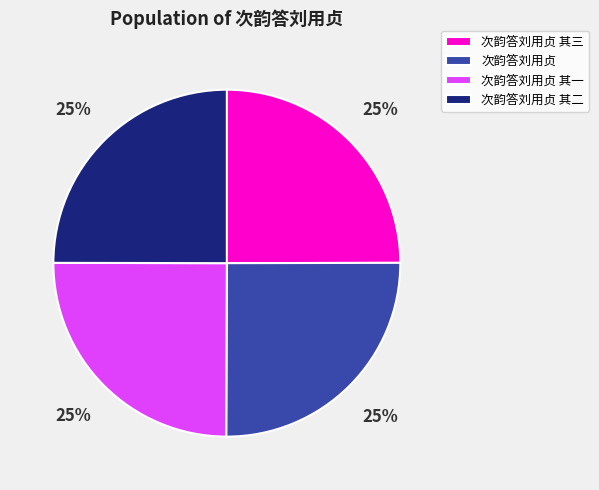

To the nearest percent, what portion does 次韵答刘用贞 其二 represent?

25%